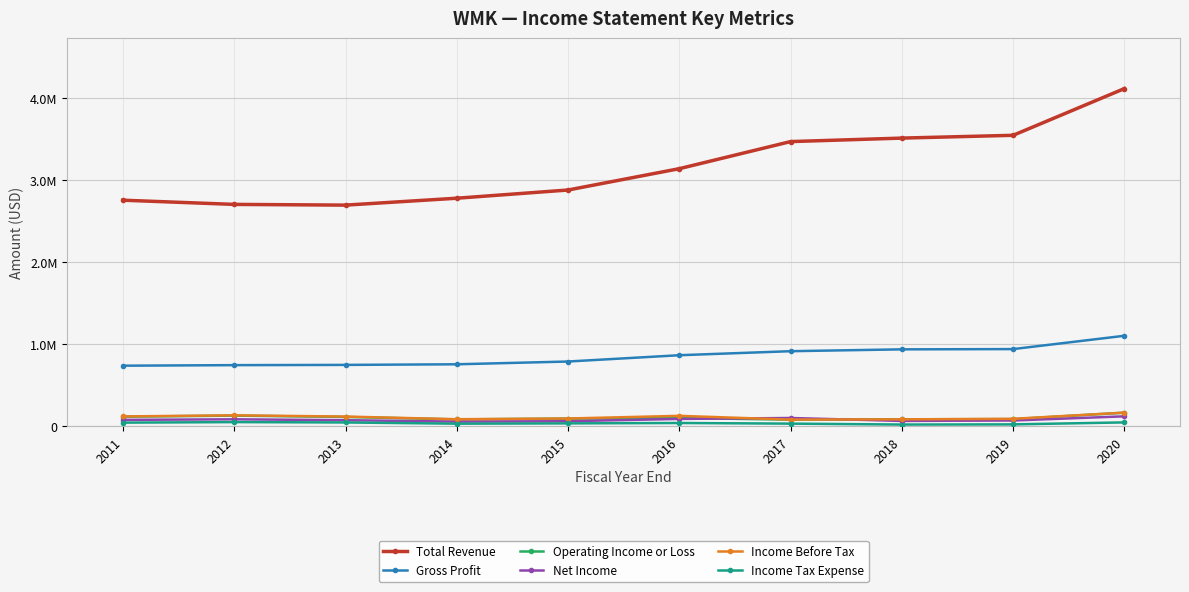

Reading left to right, what are all the values shown in this chart?

Total Revenue: 2011=2752500	2012=2701400	2013=2692600	2014=2776700	2015=2876700	2016=3136700	2017=3466800	2018=3509300	2019=3543300	2020=4112600
Gross Profit: 2011=735900	2012=742600	2013=745500	2014=753000	2015=786700	2016=863500	2017=912500	2018=935000	2019=938200	2020=1100400
Operating Income or Loss: 2011=114300	2012=127400	2013=111200	2014=81400	2015=90800	2016=98300	2017=78500	2018=82700	2019=84600	2020=163200
Net Income: 2011=75600	2012=82500	2013=71700	2014=54400	2015=59300	2016=87200	2017=98400	2018=62700	2019=68000	2020=118900
Income Before Tax: 2011=117600	2012=130900	2013=115900	2014=83700	2015=92300	2016=124700	2017=79000	2018=82100	2019=88600	2020=163700
Income Tax Expense: 2011=42000	2012=48400	2013=44100	2014=29300	2015=33000	2016=37500	2017=29900	2018=18700	2019=20700	2020=44800